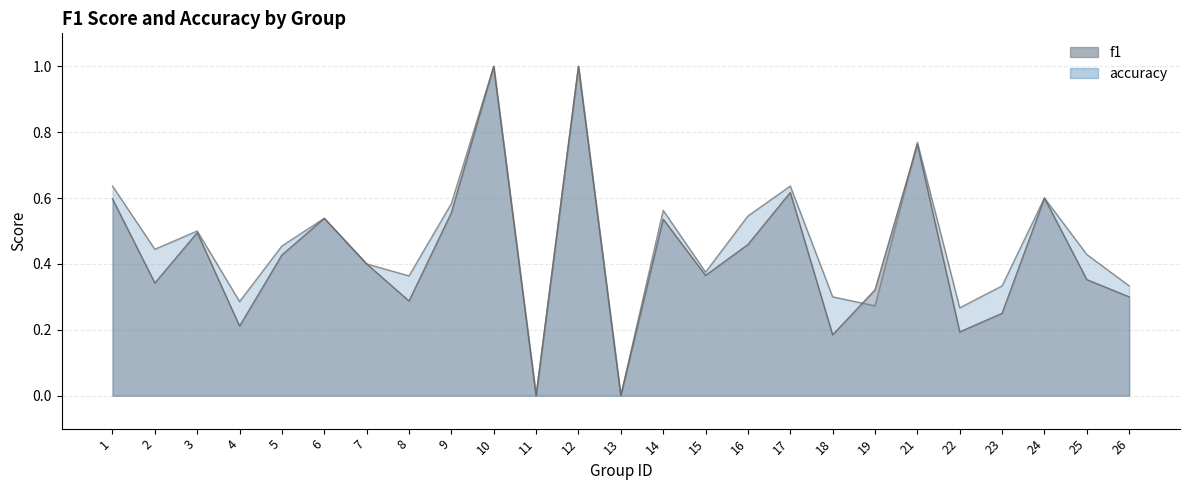

What are all the series names shown in the legend?

f1, accuracy